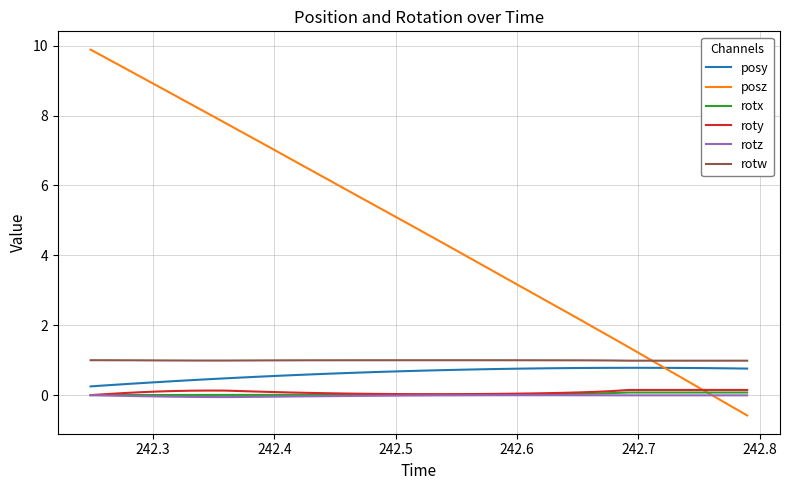

True or false: rotz and posz cross at least once.

True